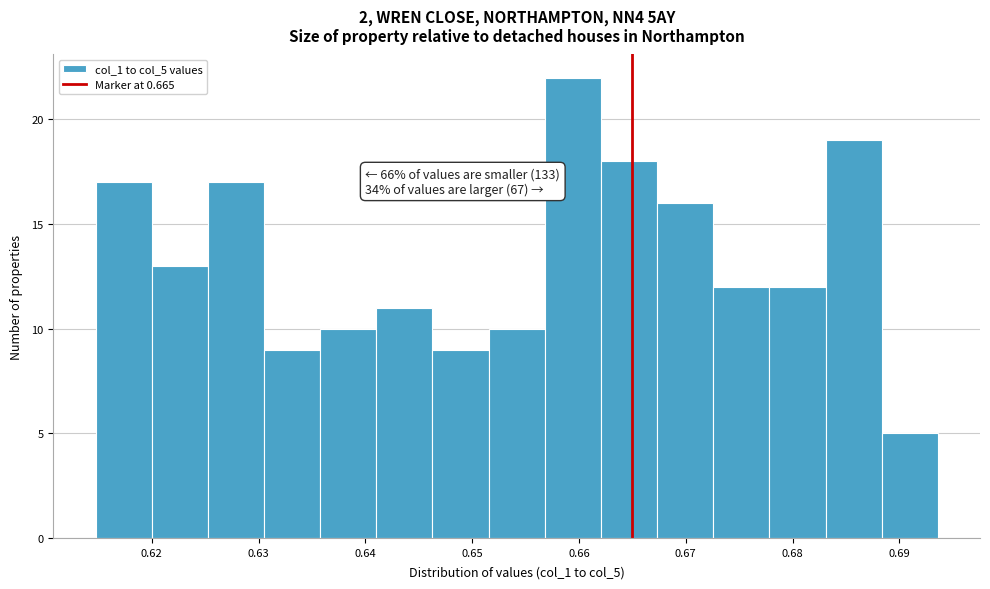

Which range on the x-axis has the tallest bar?

0.657 to 0.662